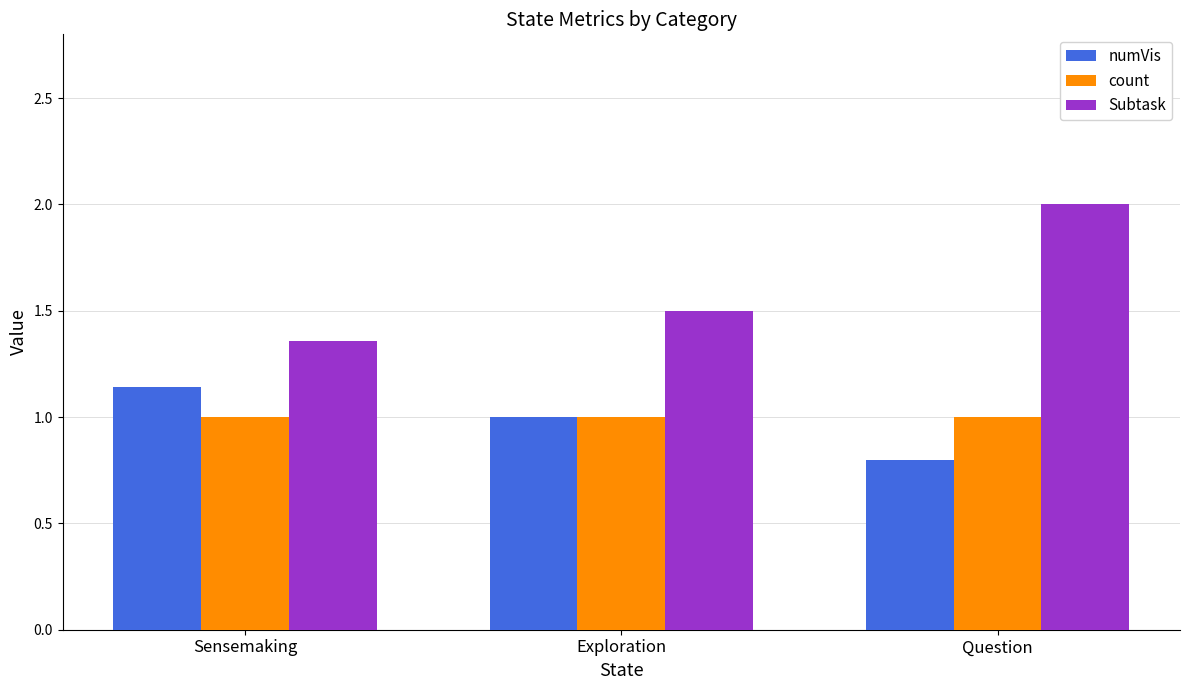

What is the approximate value of Subtask at Exploration?

1.5